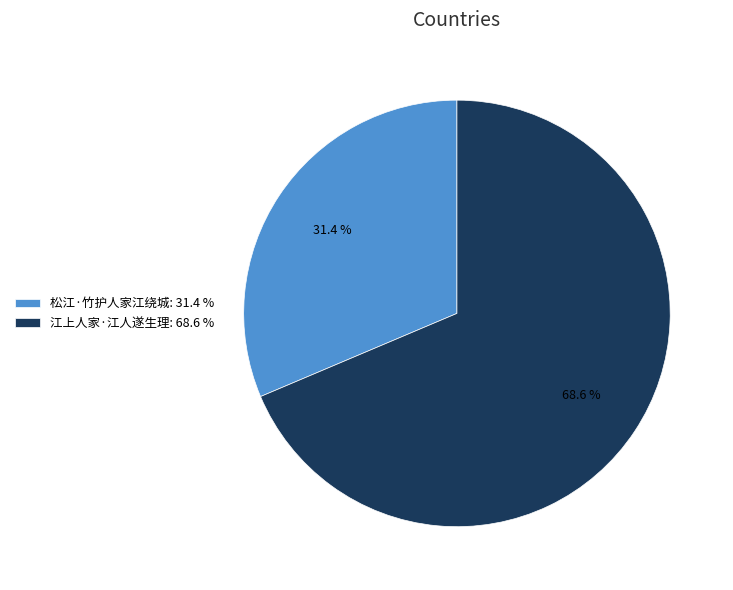

Which category has the biggest portion of the pie?

江上人家·江人遂生理